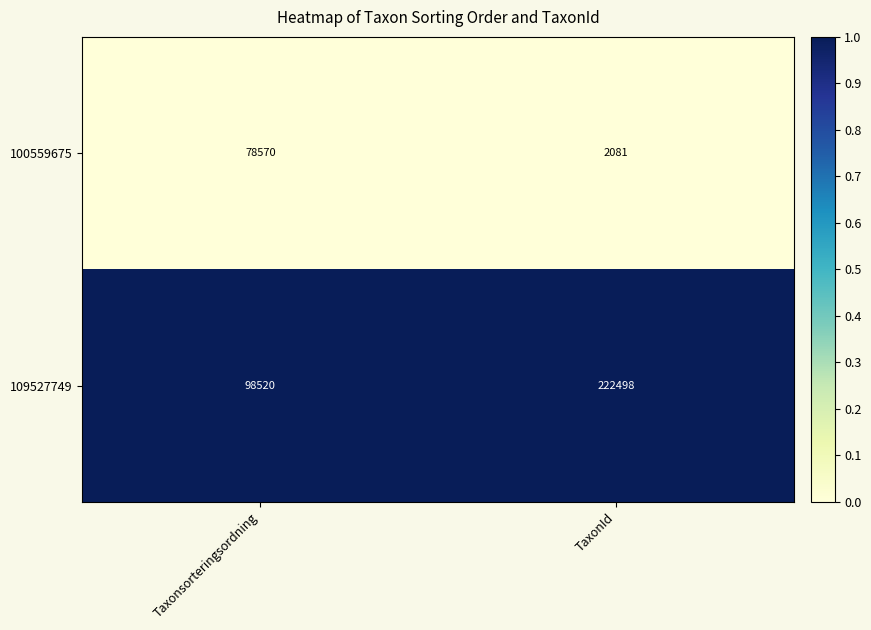

The value of 100559675 at TaxonId is 2081. True or false?

True